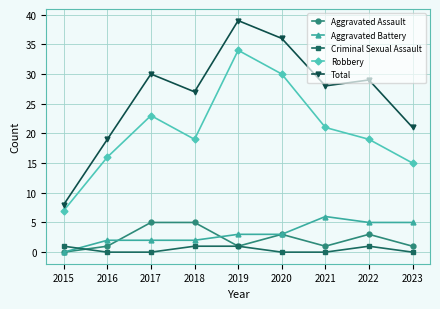

Which category has the highest value in the Robbery series?

2019